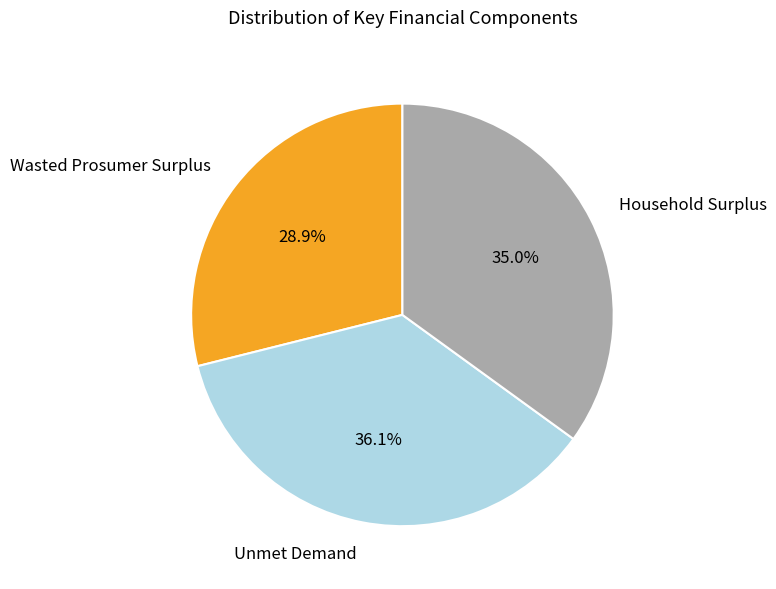

Count the number of slices in the pie.

3